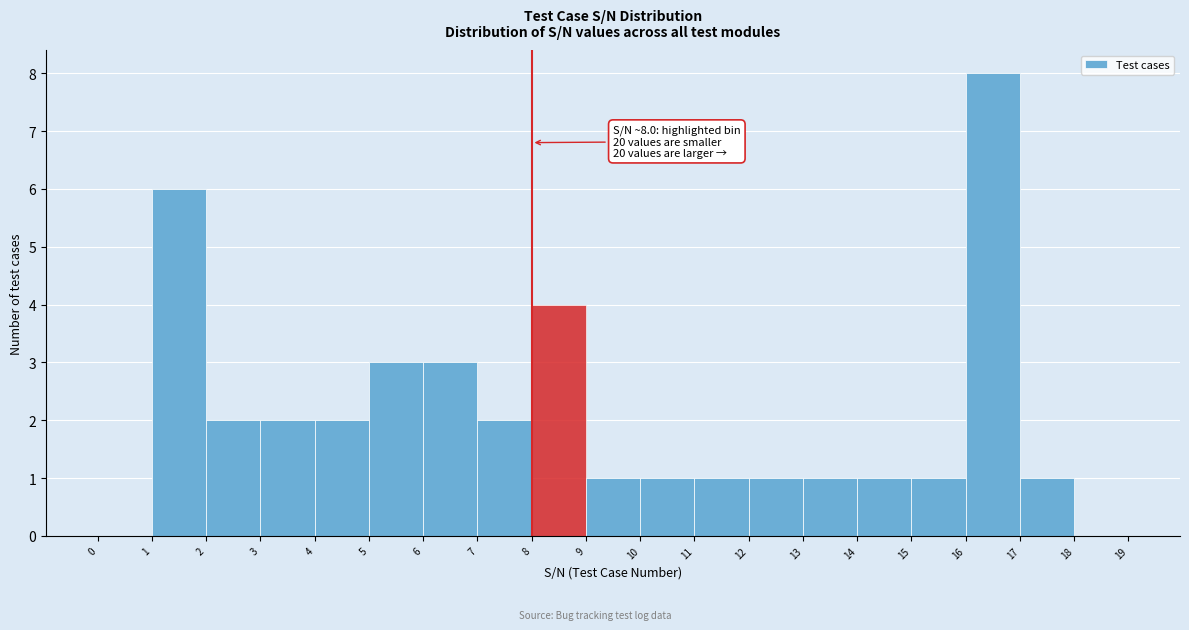

Which range on the x-axis has the tallest bar?

16 to 17